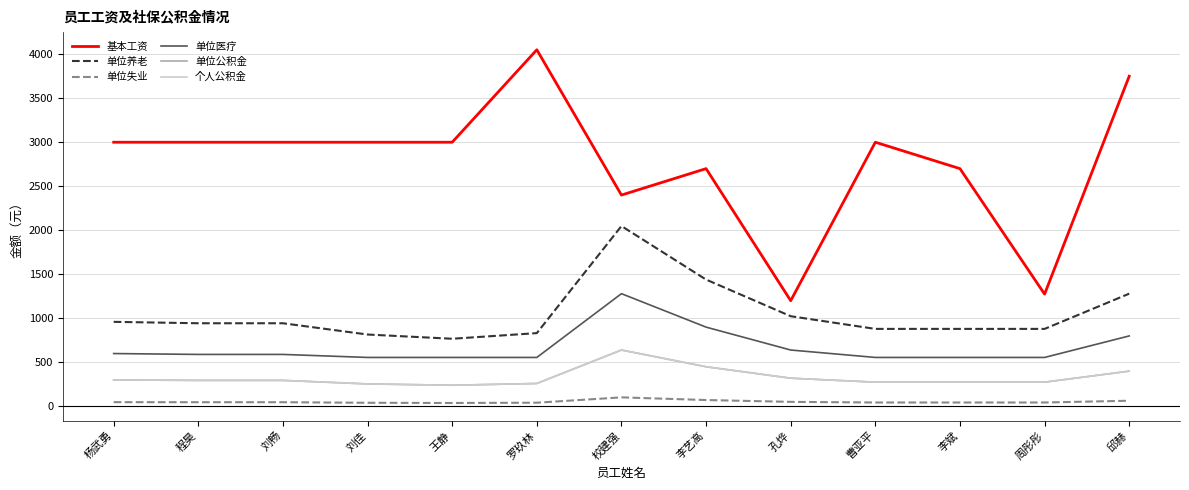

The 基本工资 series shows 1275.0 at 周彤彤. True or false?

True